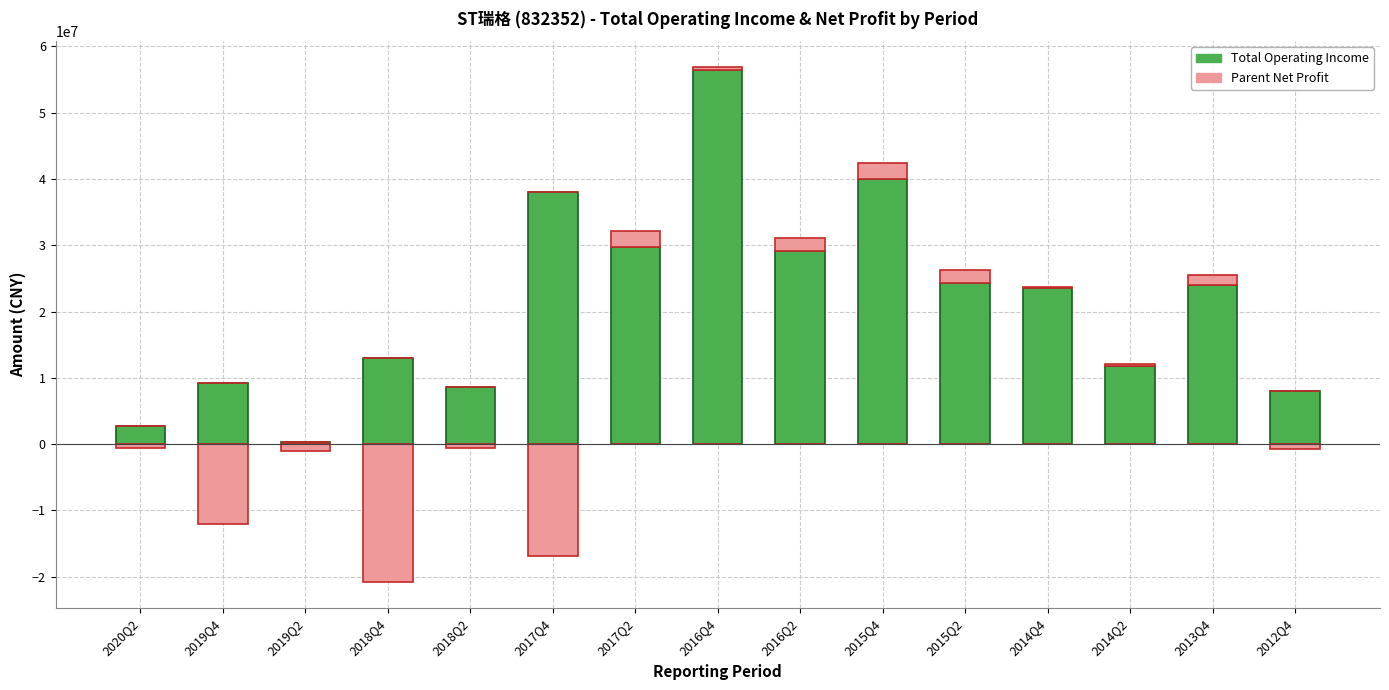

Which series changed the most between 2019Q2 and 2016Q4?

Total Operating Income